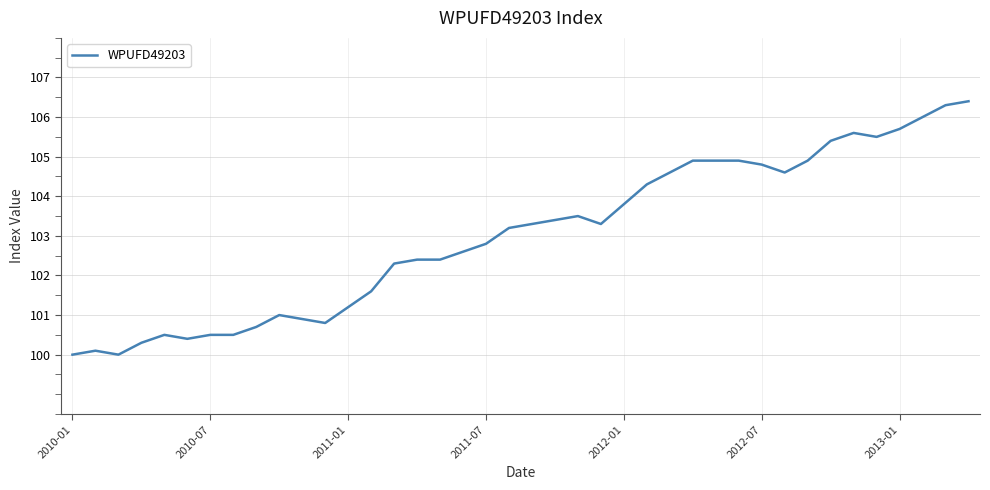

What is the maximum value shown in the chart?

106.4